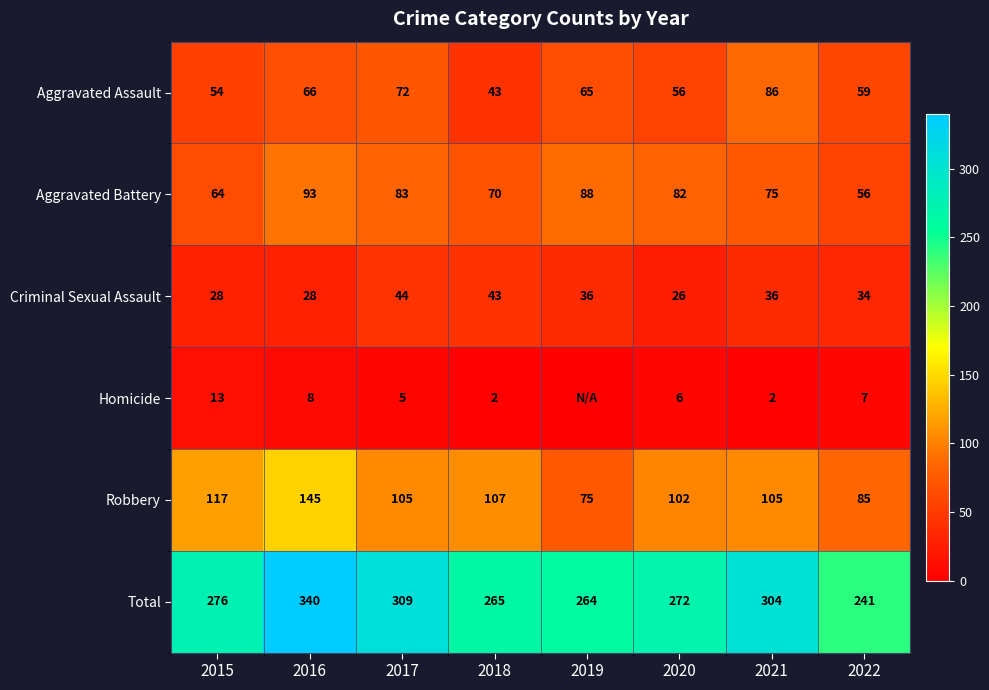

What is the sum of the Homicide values at 2018 and 2022?

9